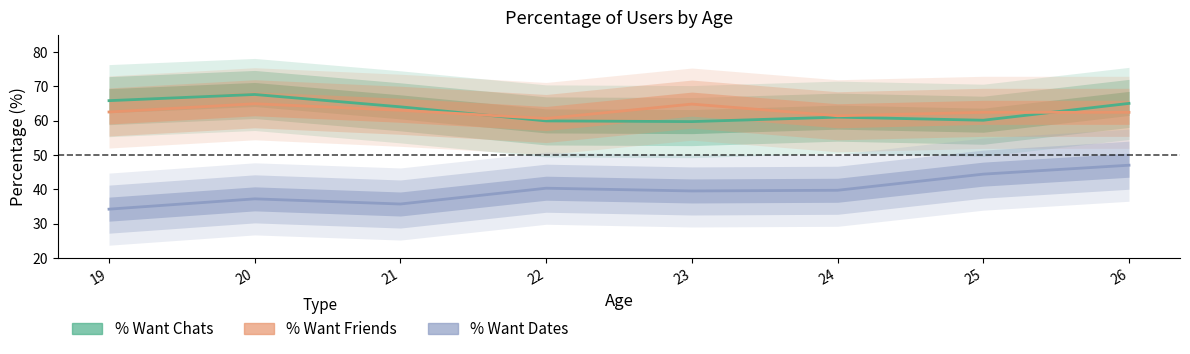

What is the smallest value displayed?

34.2